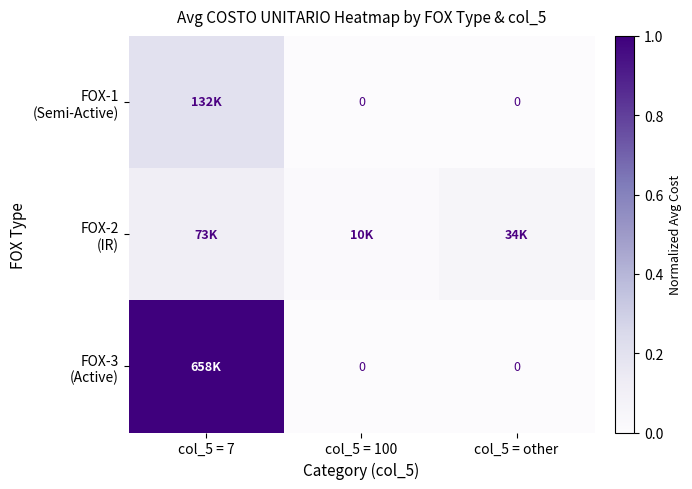

How many positive values does the FOX-3 (Active) series have?

1